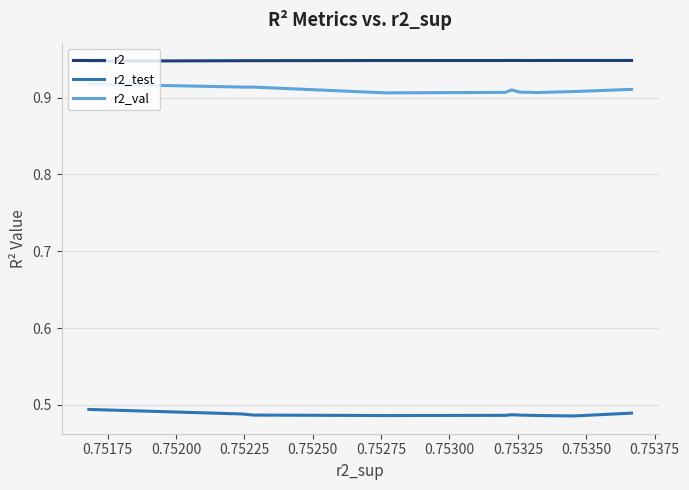

How many lines are shown in the chart?

3